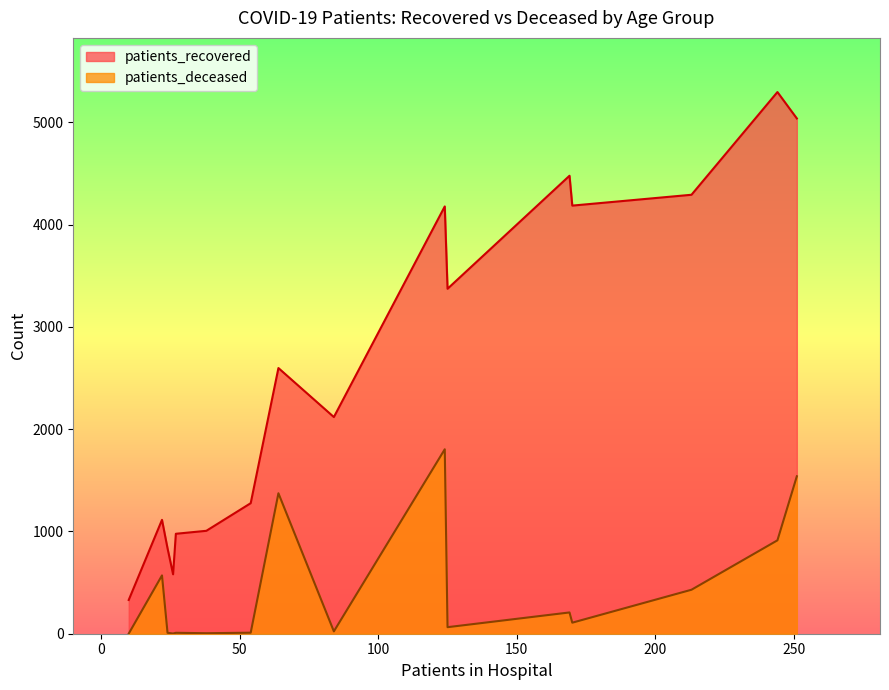

List the series in order of their overall mean, lowest first.

patients_deceased, patients_recovered